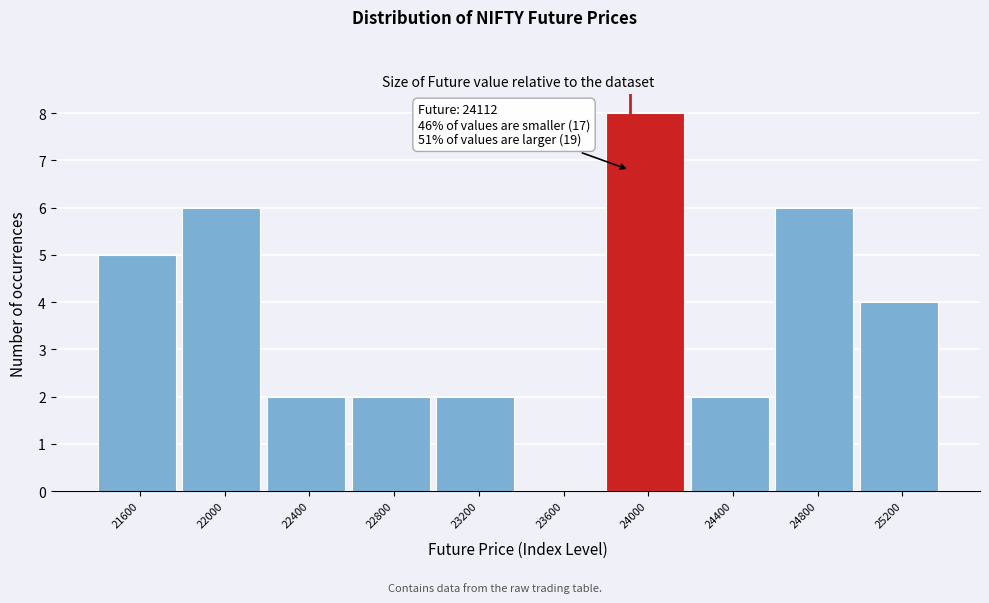

Reading left to right, what are all the values shown in this chart?

21600=5	22000=6	22400=2	22800=2	23200=2	23600=0	24000=8	24400=2	24800=6	25200=4